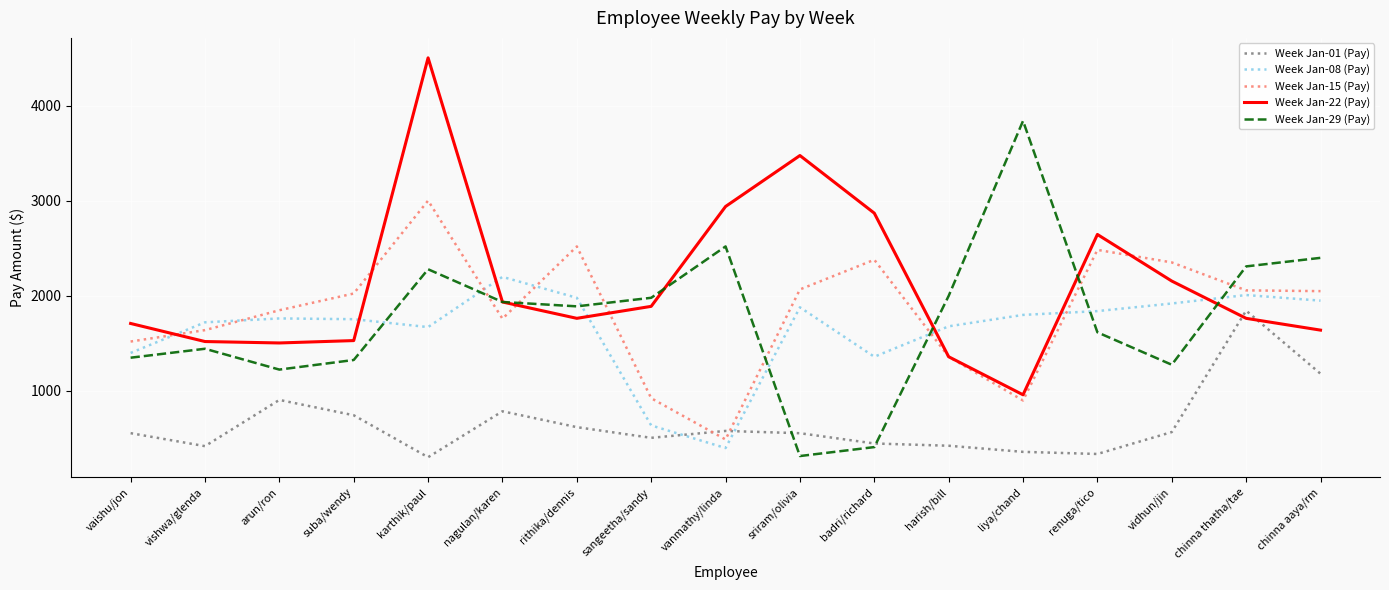

What are all the series names shown in the legend?

Week Jan-01 (Pay), Week Jan-08 (Pay), Week Jan-15 (Pay), Week Jan-22 (Pay), Week Jan-29 (Pay)